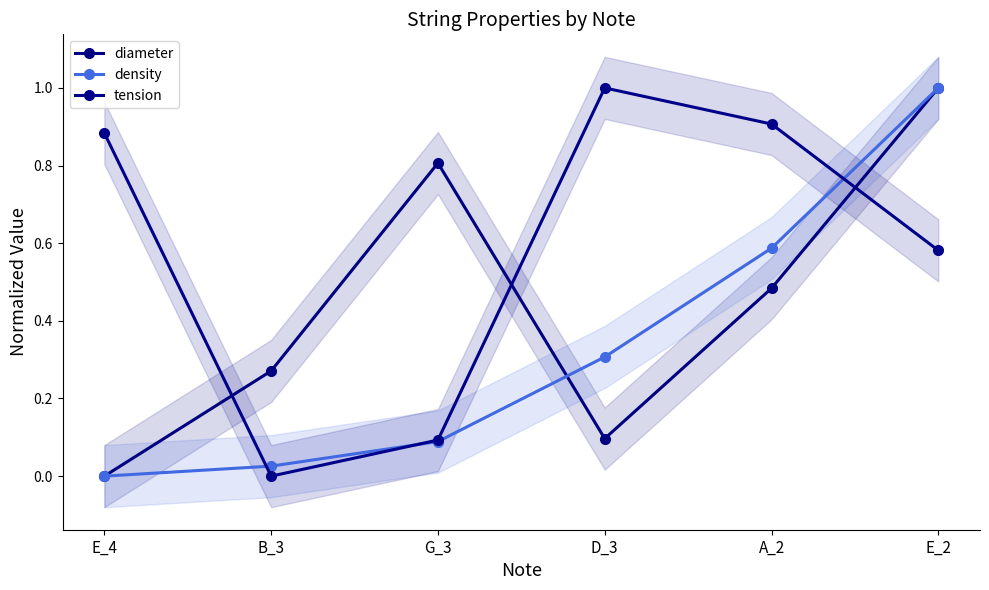

What is the sum of the diameter values at G_3 and E_2?

1.8